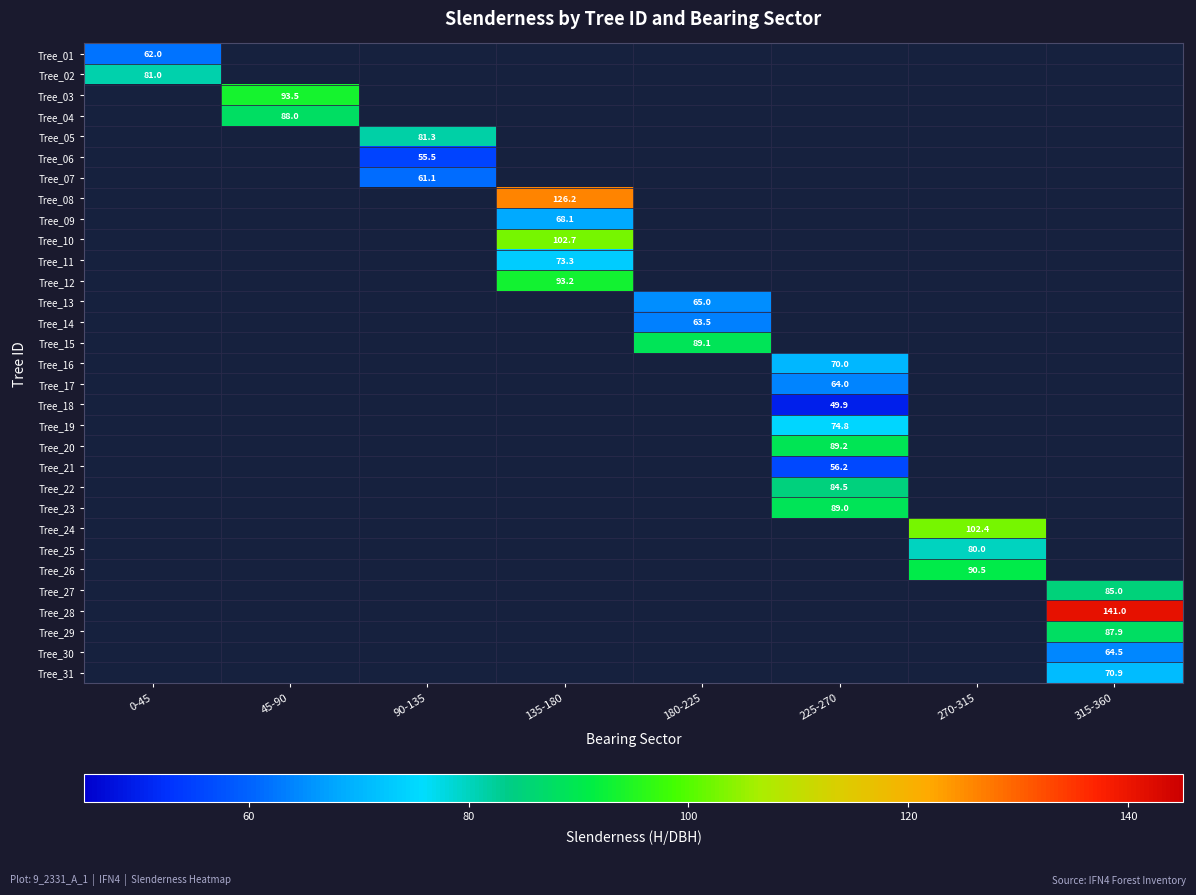

What is the approximate value of Tree_10 at 135-180?

102.7